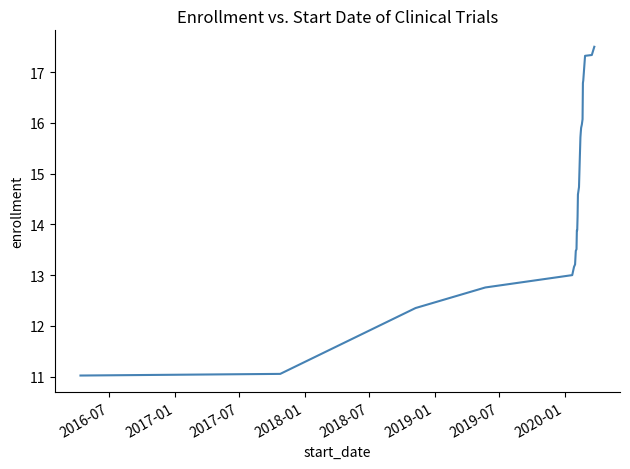

What is the greatest value displayed?

17.5